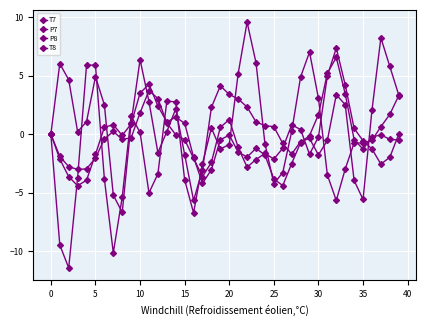

At how many categories does at least one series exceed 0?

35